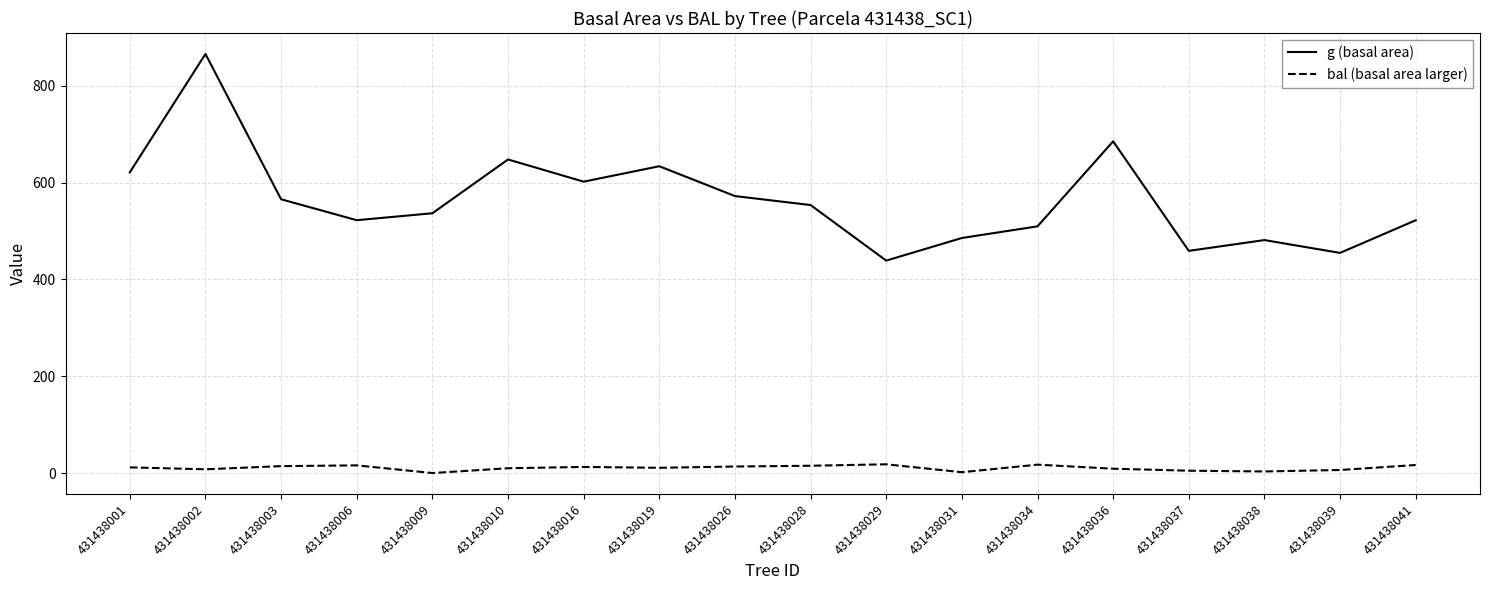

At which category does g (basal area) reach its first local valley?

431438006